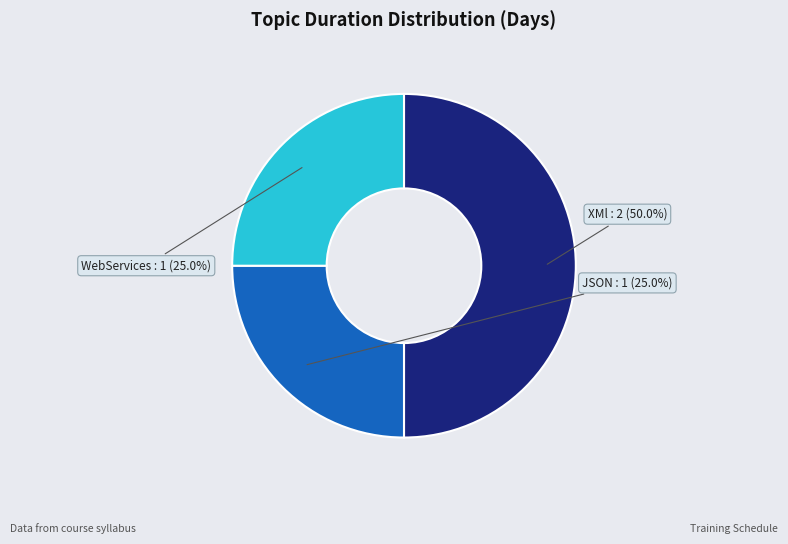

Rank the categories by value from lowest to highest.

JSON, WebServices, XMl